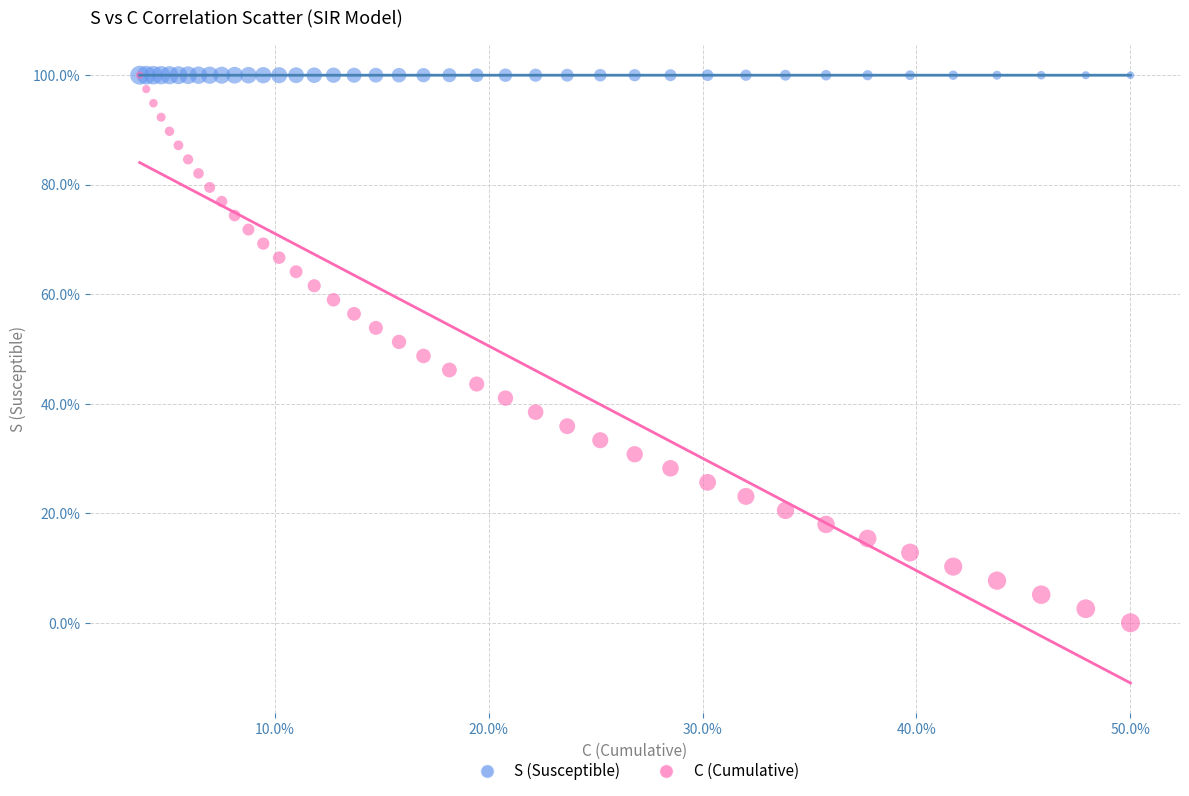

Which series contains the lowest Y value?

C (Cumulative)